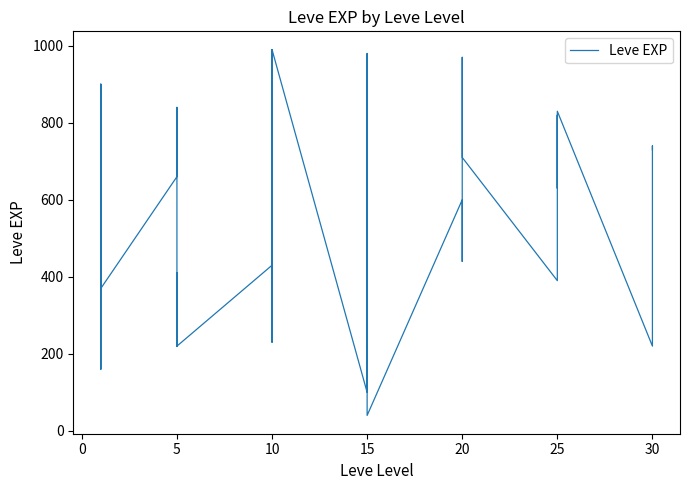

Count the number of categories in the chart.

40